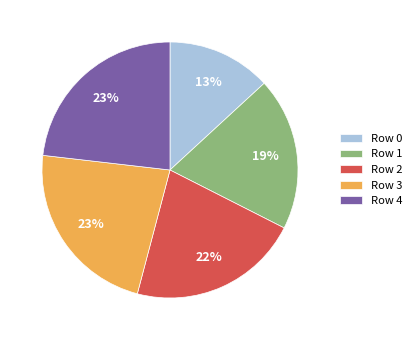

To the nearest percent, what is the difference between the largest and smallest slice percentages?

10%